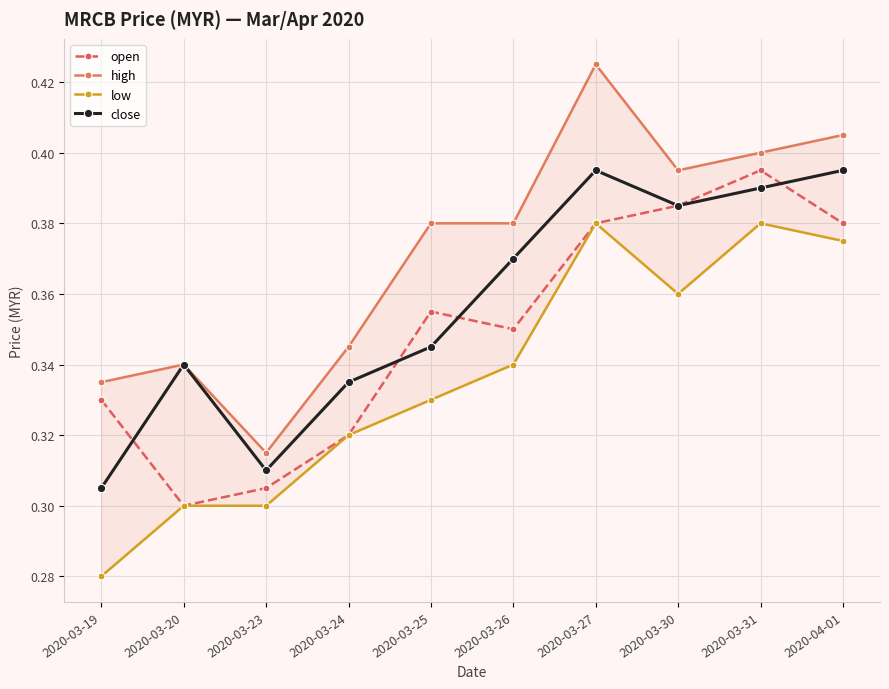

At which label does close reach its minimum?

2020-03-19